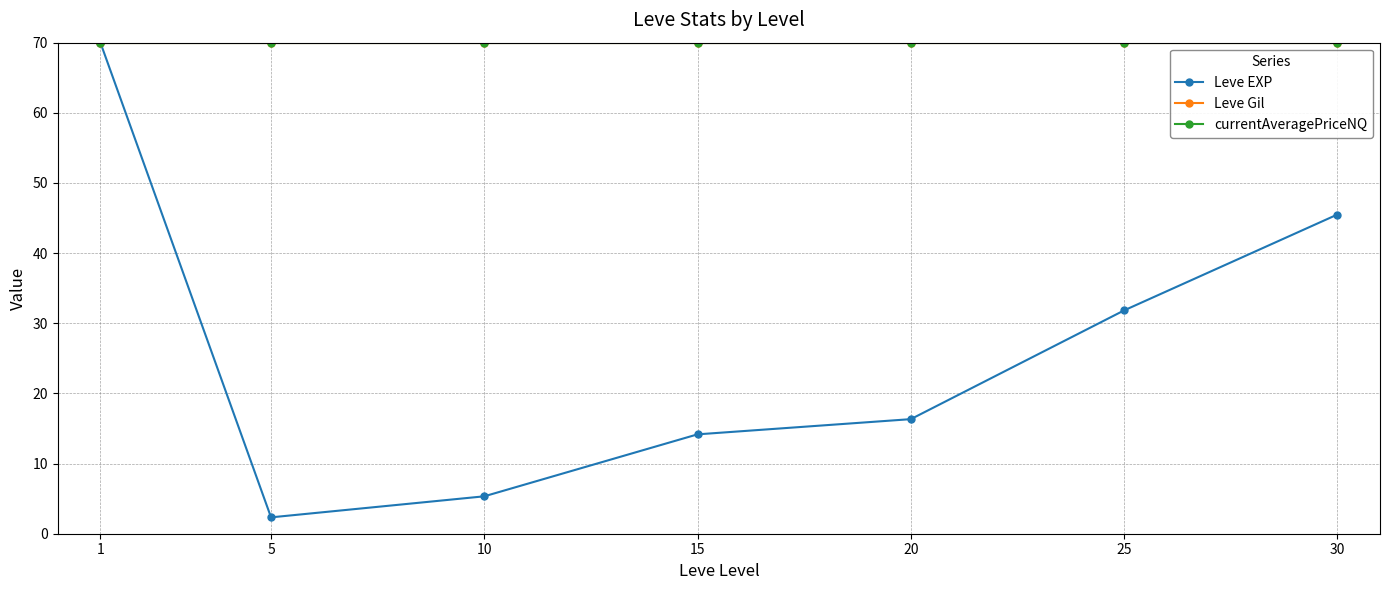

True or false: currentAveragePriceNQ and Leve Gil intersect in this chart.

False